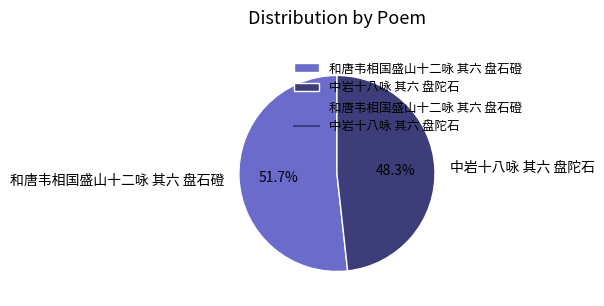

To the nearest percent, what is the difference between the 中岩十八咏 其六 盘陀石 and 和唐韦相国盛山十二咏 其六 盘石磴 slice percentages?

3%